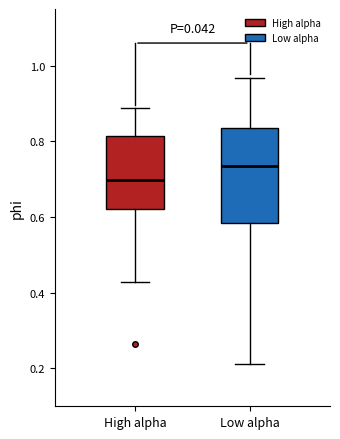

Where is the lower edge of the box for High alpha on the y-axis? The values are not printed on the chart, so give them approximately, as read against the axis.

0.62